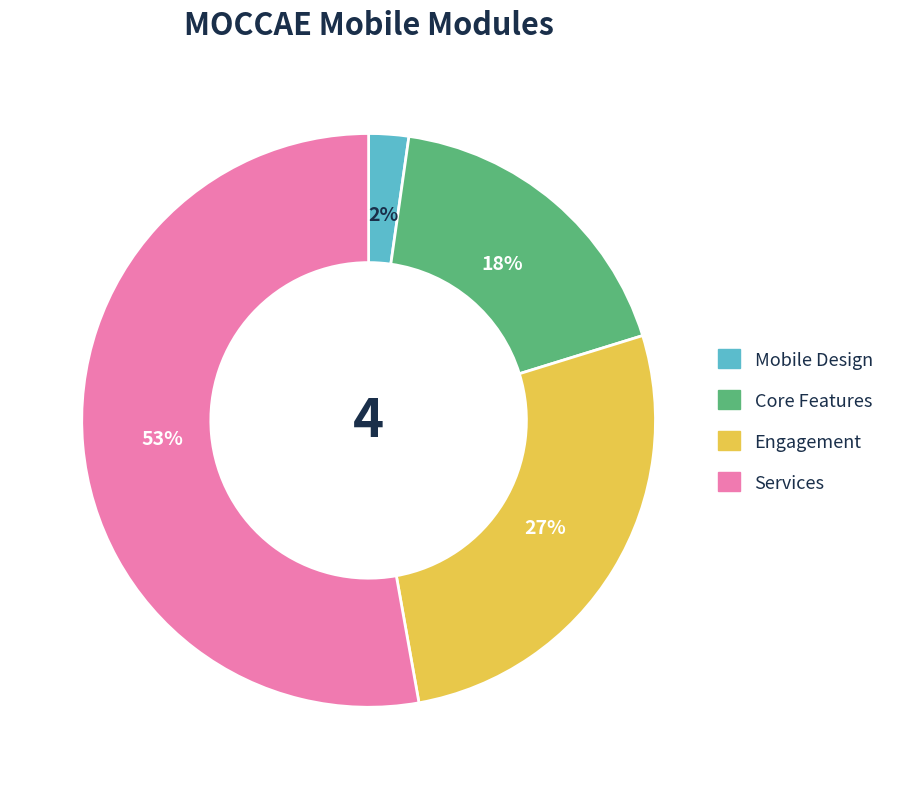

To the nearest percent, what is the average slice percentage?

25%